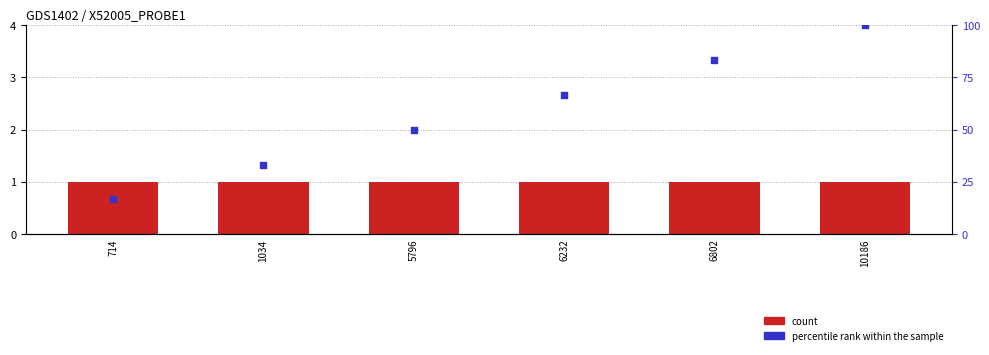

At which category is the sum across all series the highest?

10186